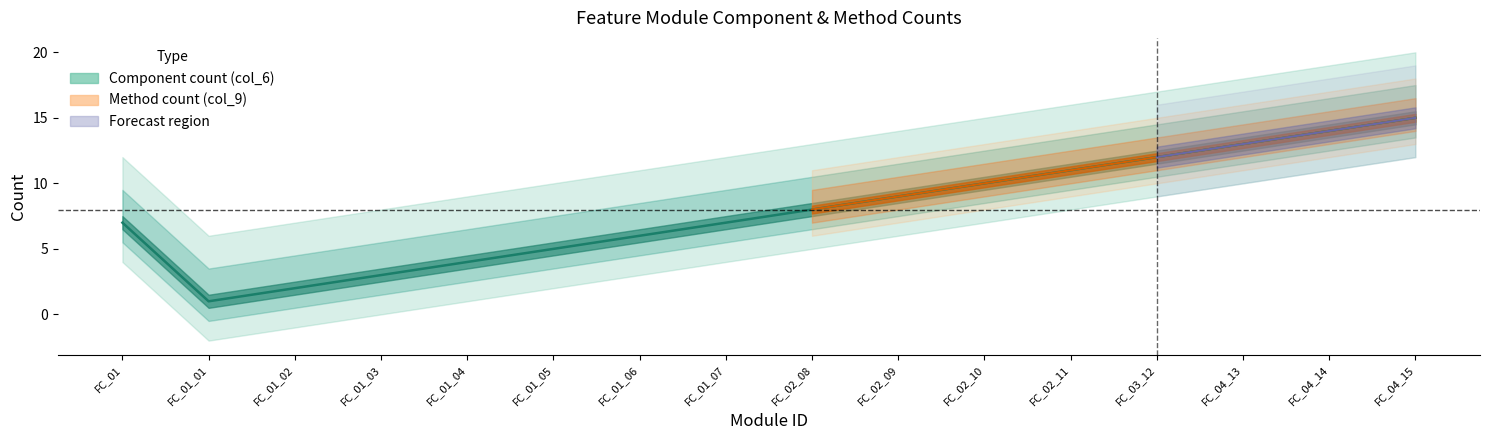

Rank the categories by value from lowest to highest.

FC_01_01, FC_01_02, FC_01_03, FC_01_04, FC_01_05, FC_01_06, FC_01, FC_01_07, FC_02_08, FC_02_09, FC_02_10, FC_02_11, FC_03_12, FC_04_13, FC_04_14, FC_04_15